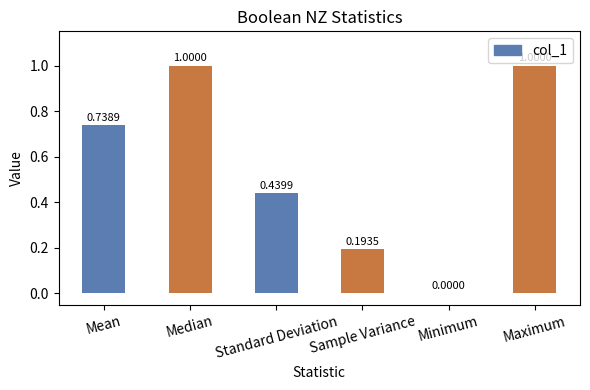

What is the sum of all values?

3.4